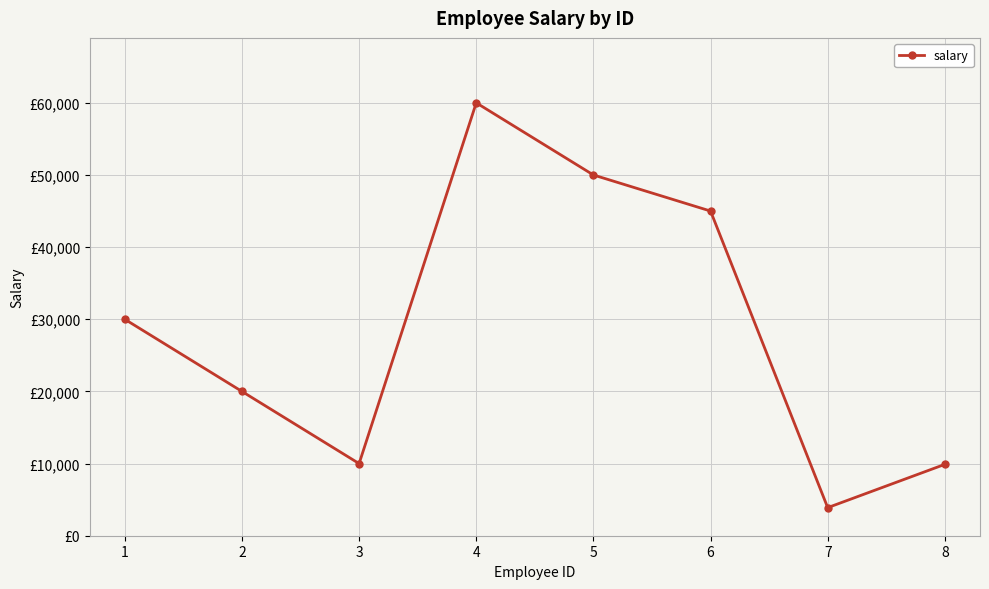

What is the sum of all values?

228784